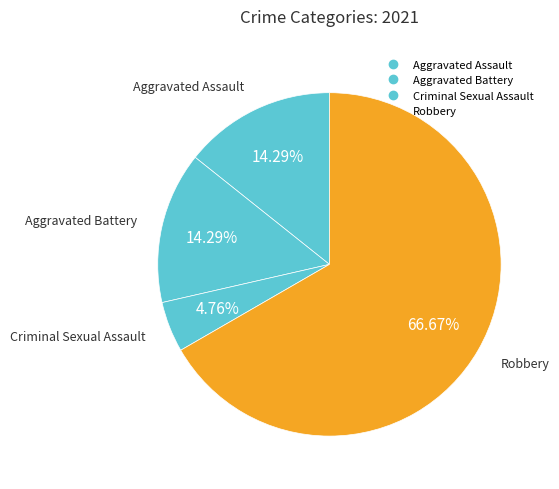

How many segments does this pie chart have?

4